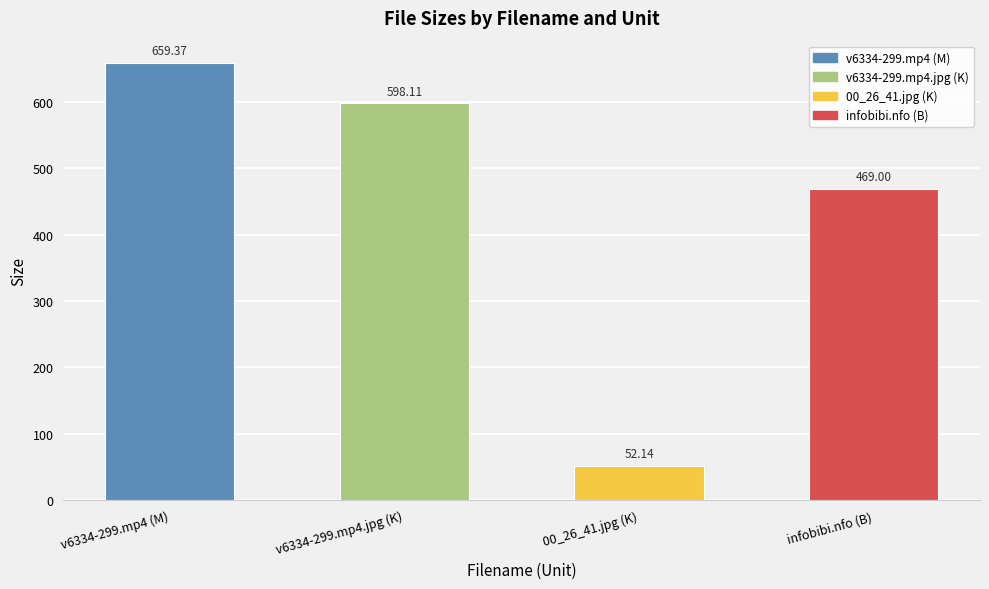

Reading left to right, what are all the values shown in this chart?

v6334-299.mp4 (M)=659.4	v6334-299.mp4.jpg (K)=598.1	00_26_41.jpg (K)=52.1	infobibi.nfo (B)=469.0